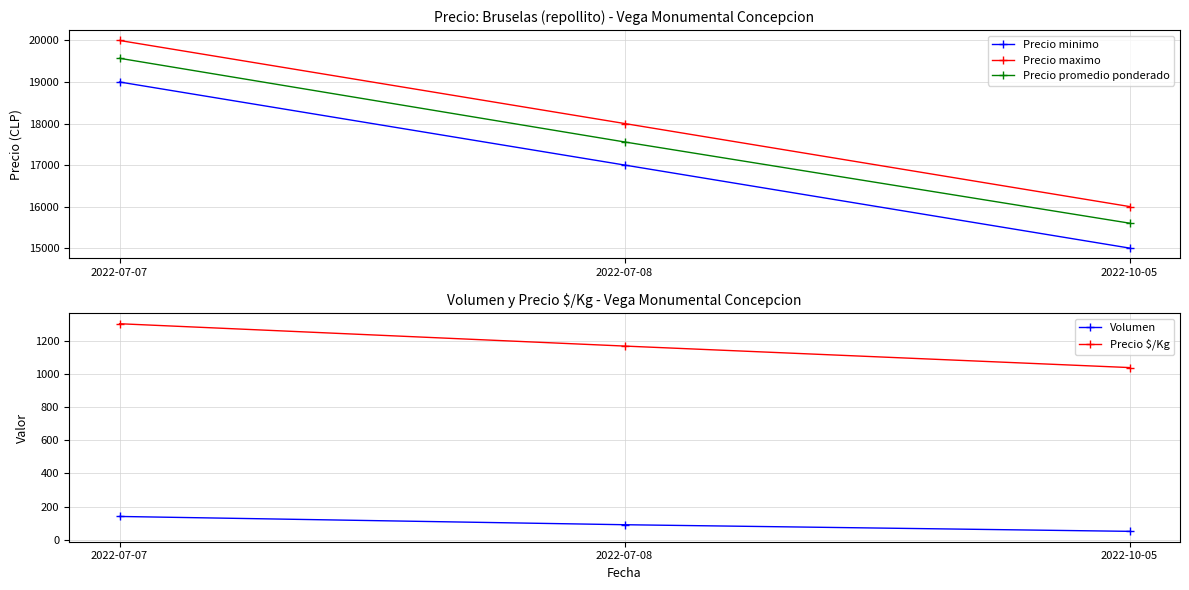

How many lines are shown in the chart?

5